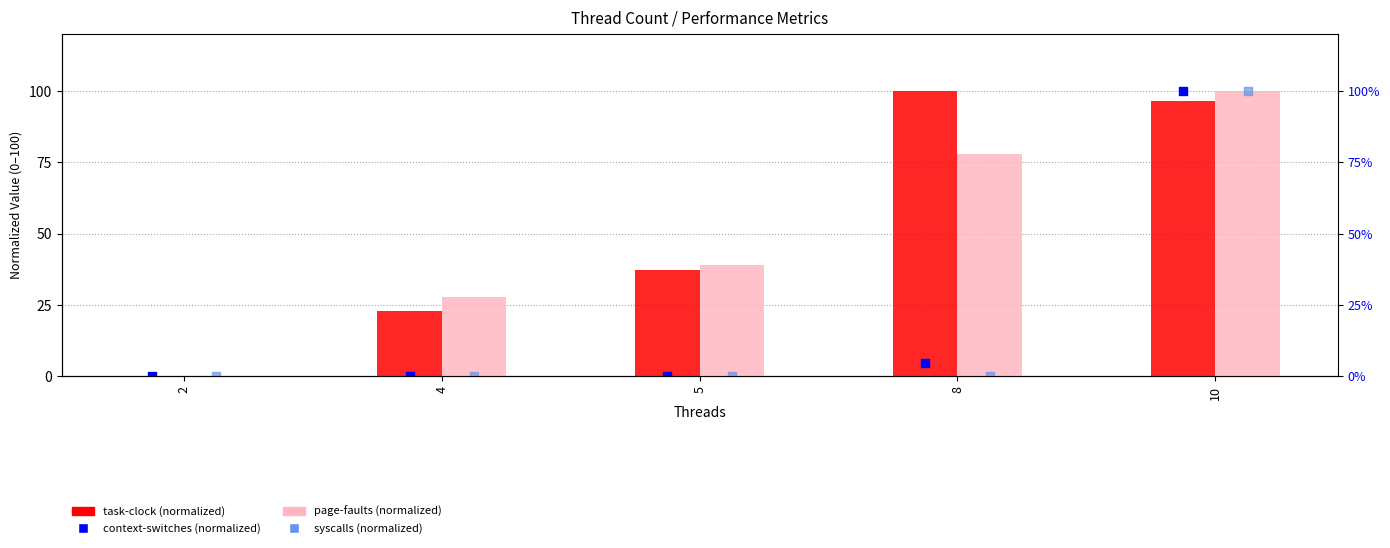

Is the value of page-faults (normalized) at 10 greater than the value of syscalls (normalized) at 8?

Yes